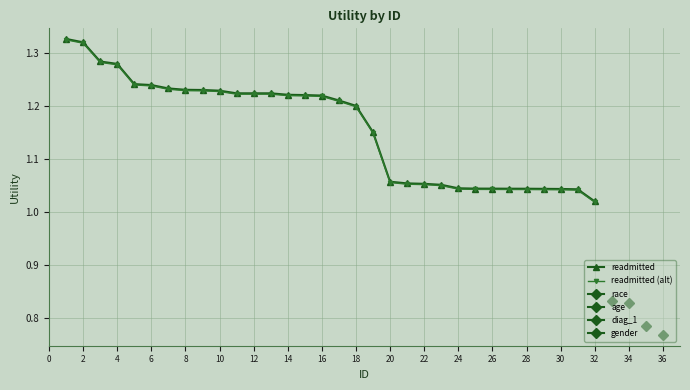

The readmitted series shows 2.1 at 6. True or false?

False